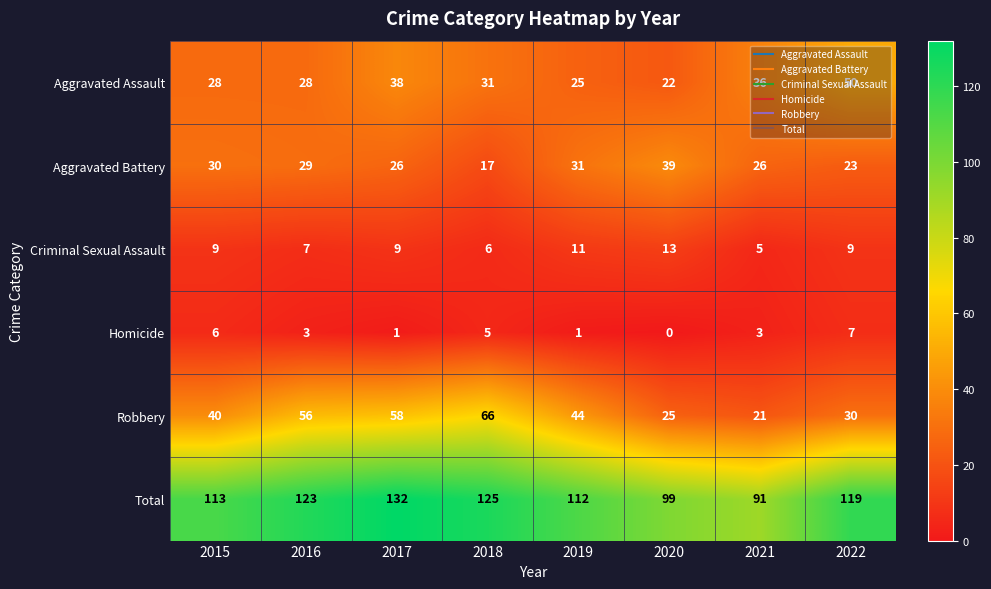

What is the average value of the Homicide series?

3